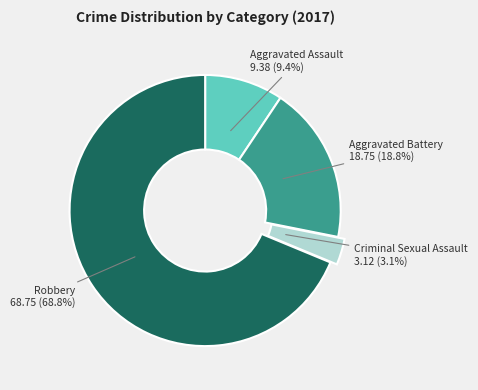

Is it true that Aggravated Battery is 4% of the pie?

False